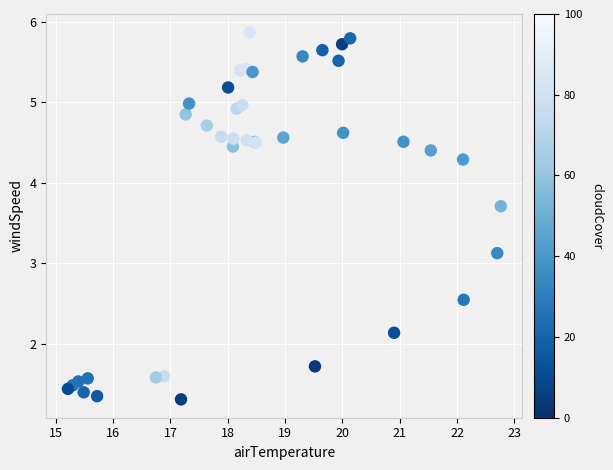

What Y value in the scatter plot is closest to 3?

3.1